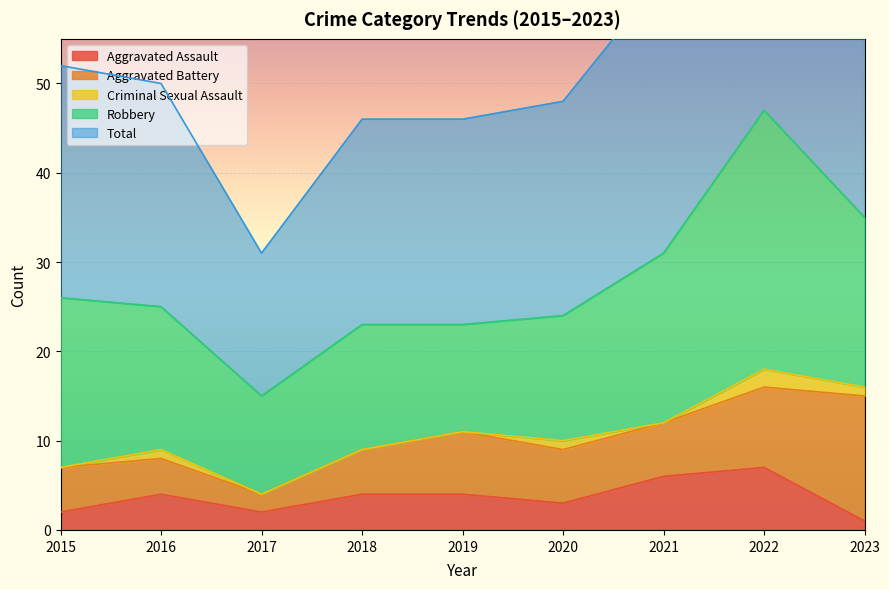

At 2023, list the series in order from smallest to largest.

Aggravated Assault, Criminal Sexual Assault, Aggravated Battery, Robbery, Total